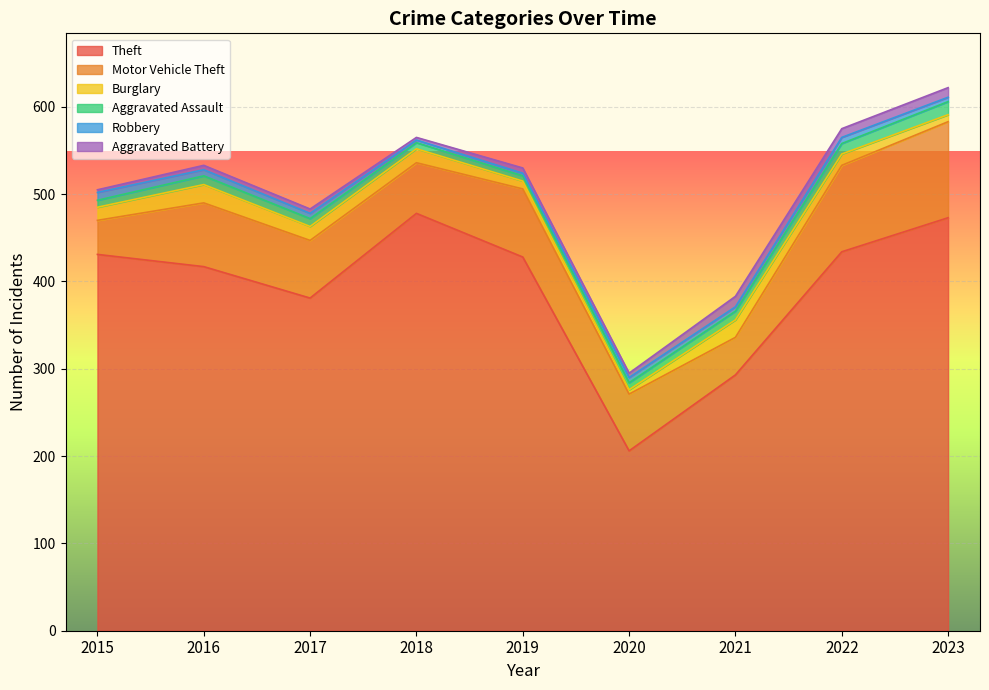

At which label is Theft closest to 342?

2017